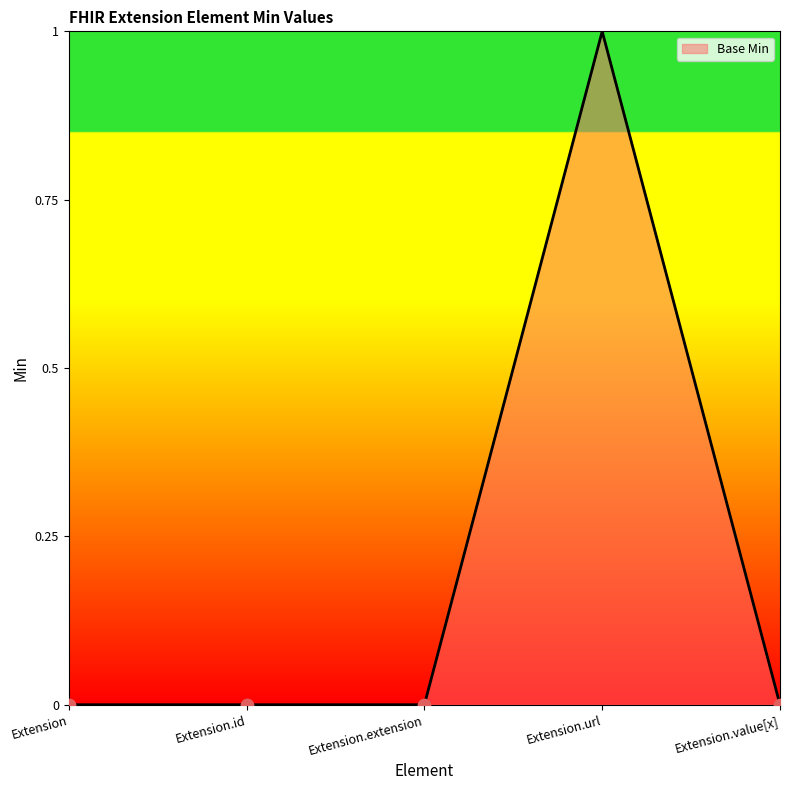

What is the change in value from Extension.extension to Extension.url?

+1